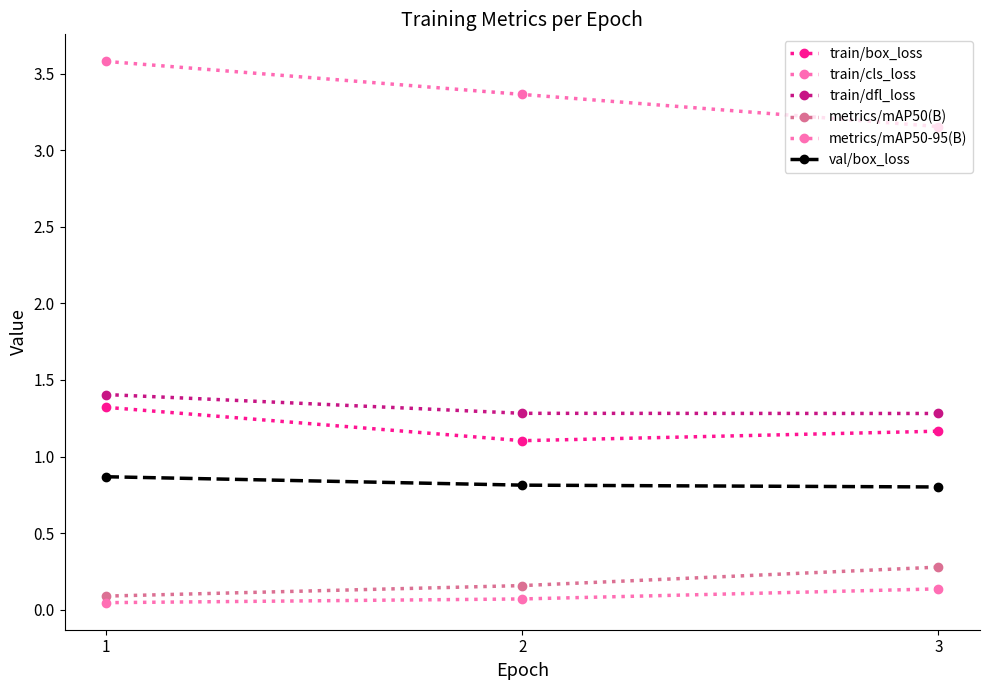

What is the average value of the metrics/mAP50(B) series?

0.2